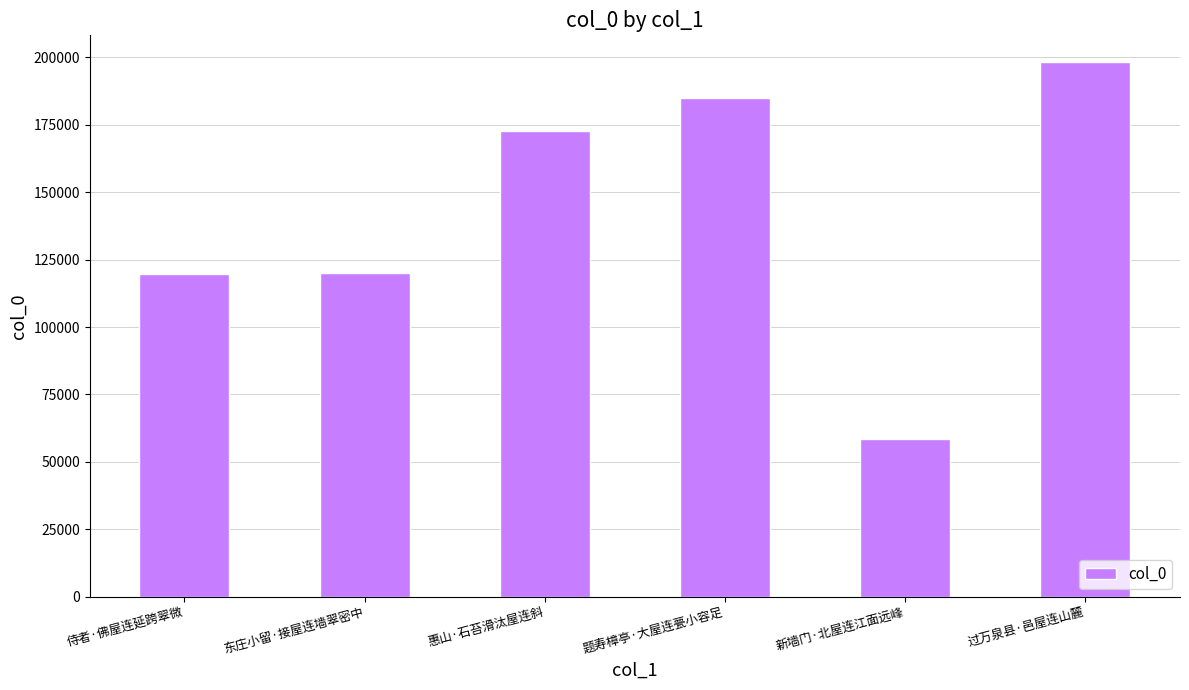

What is the sum of all values?

854101